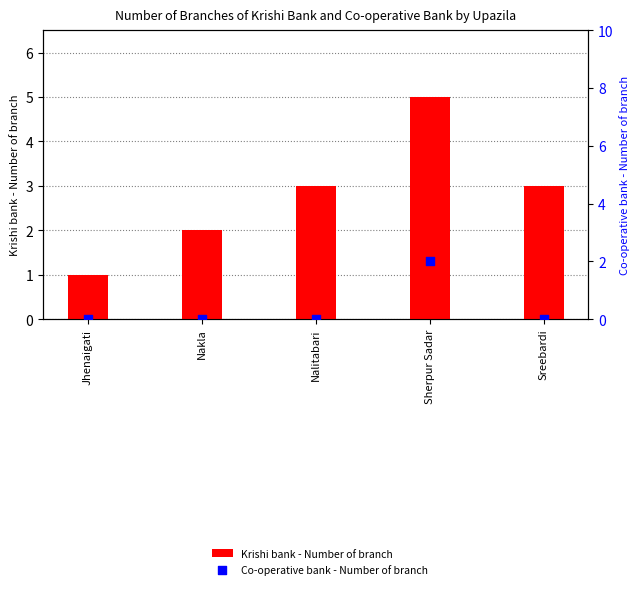

Which series reaches the maximum Y coordinate?

Krishi bank - Number of branch